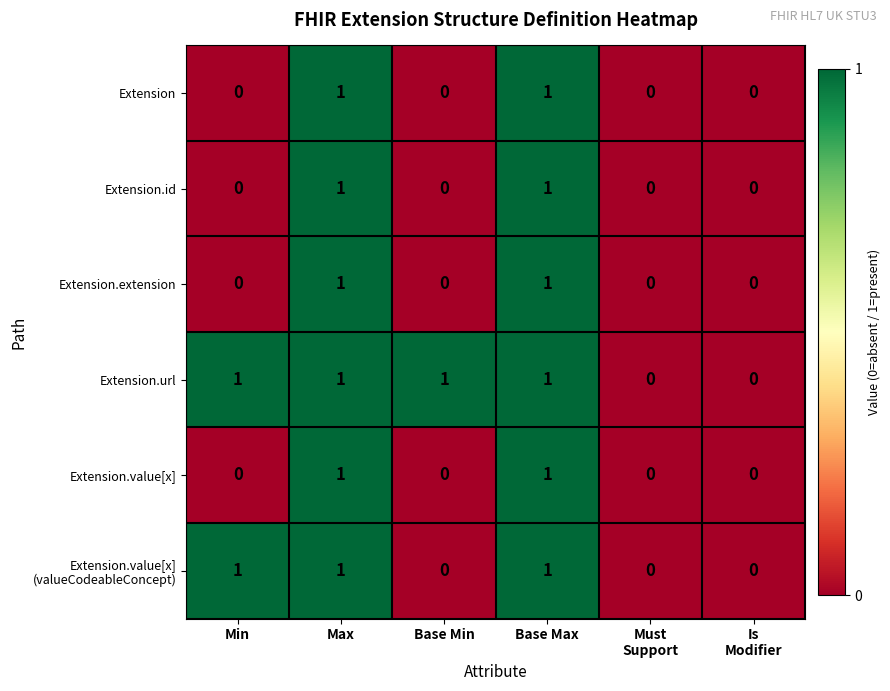

Count the Extension.id values in the range 0 to 1.

6